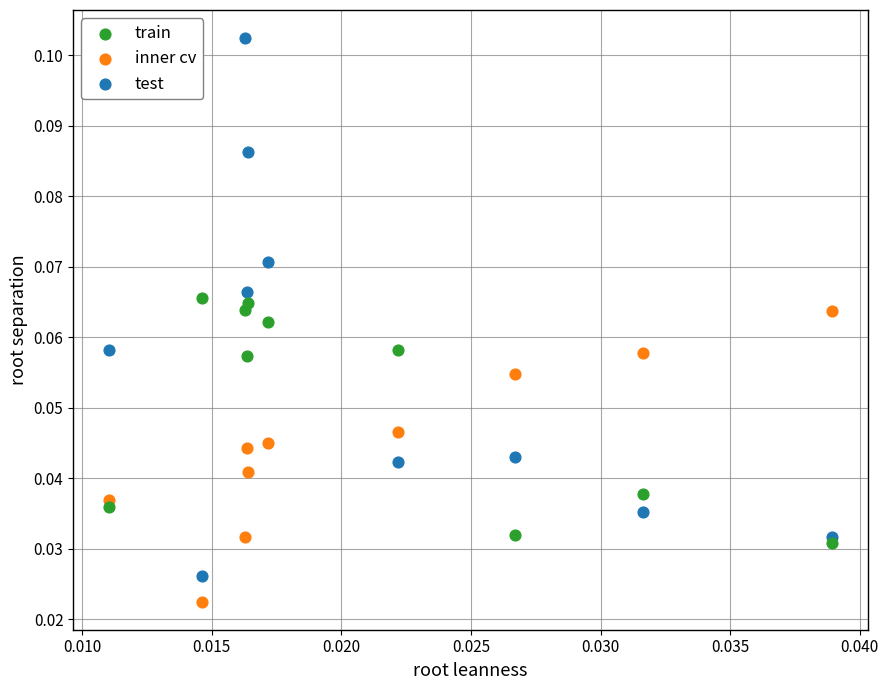

Which series reaches the maximum Y coordinate?

test